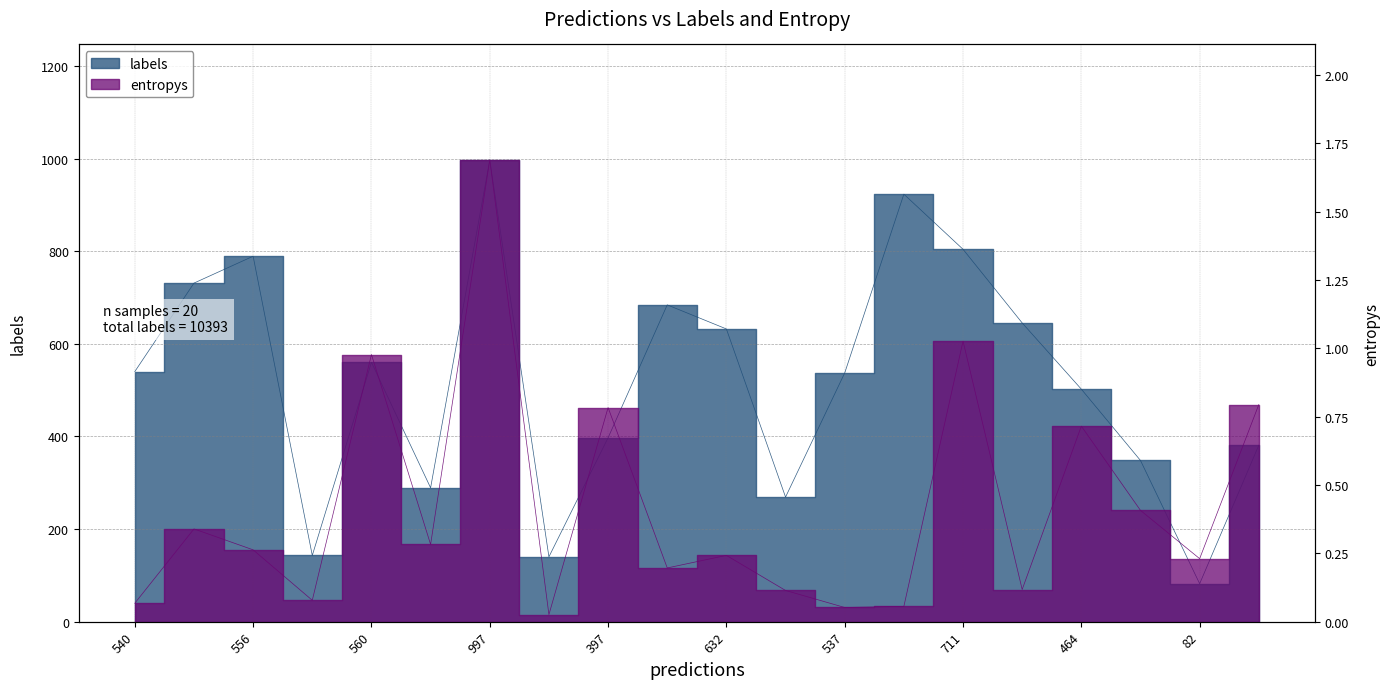

What is the average value of the entropys series?

0.4